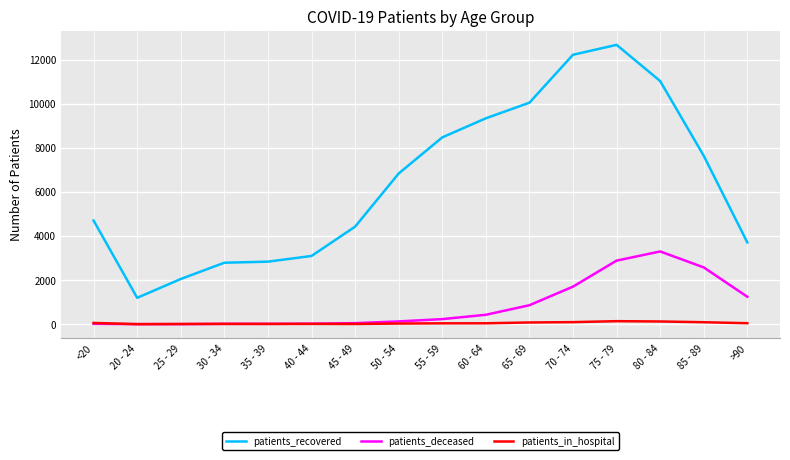

List the series in order of their peak value, highest first.

patients_recovered, patients_deceased, patients_in_hospital